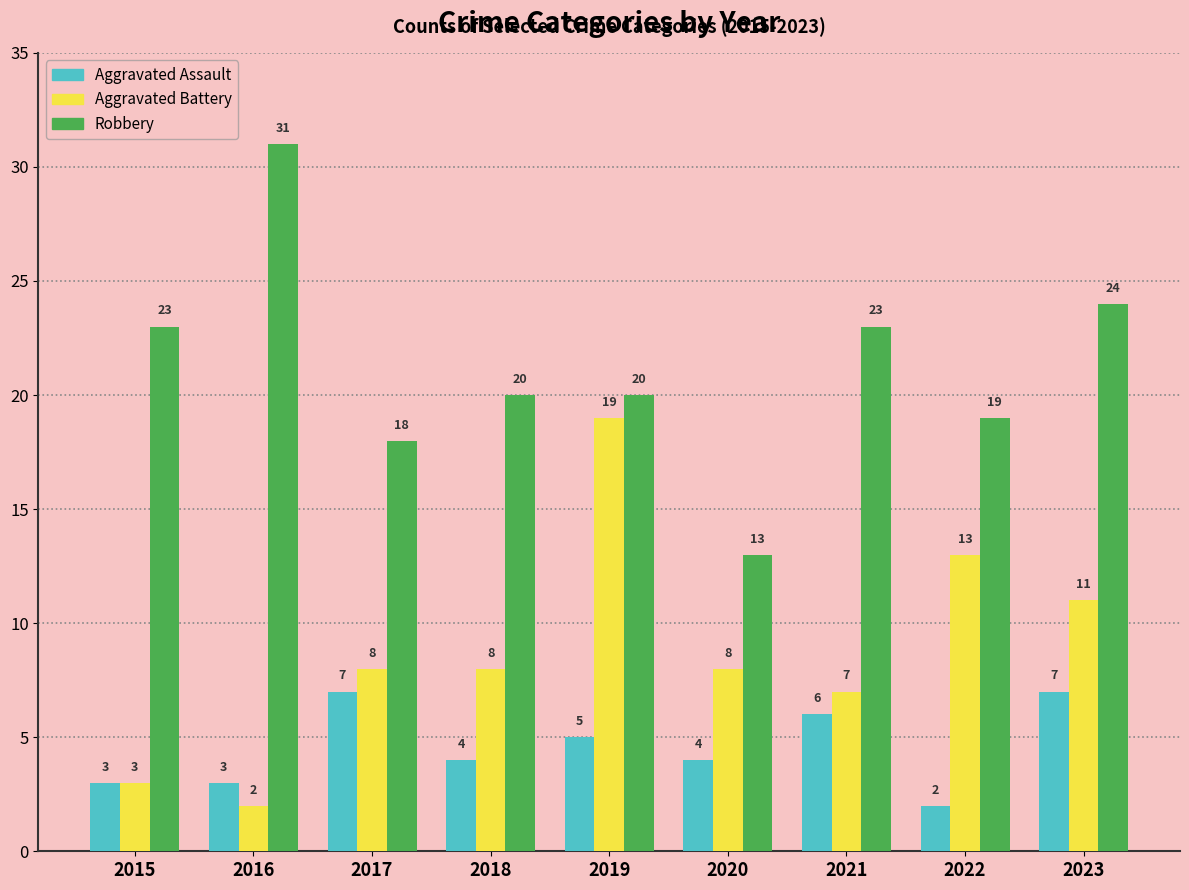

Rank the series by their maximum value, from highest to lowest.

Robbery, Aggravated Battery, Aggravated Assault